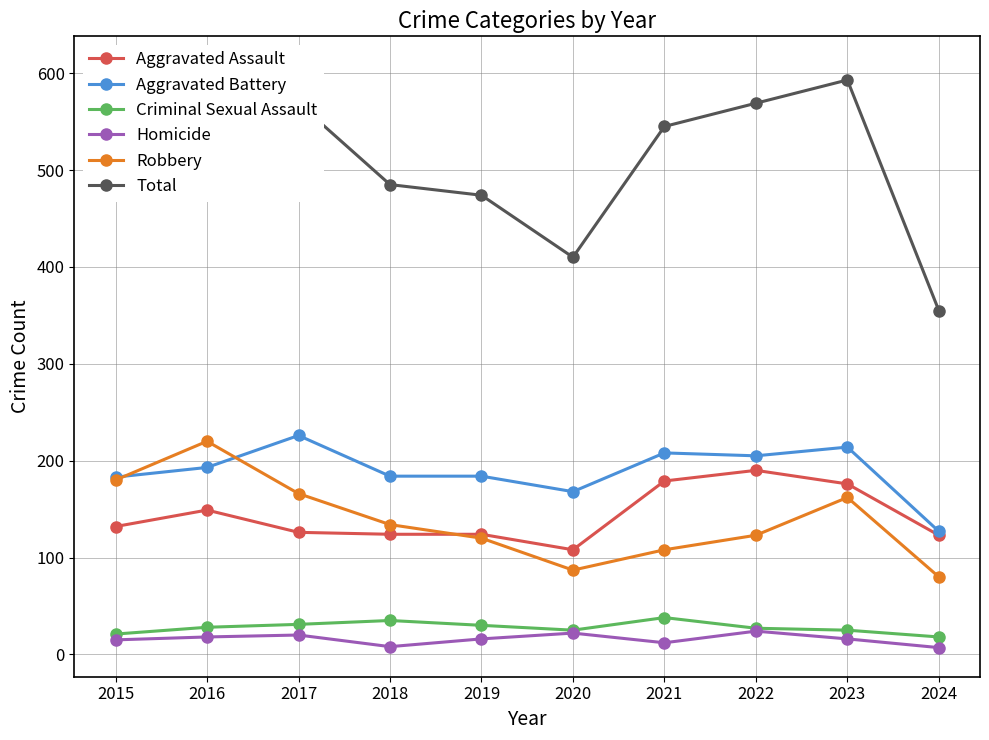

Between 2015 and 2023, which is larger?

2023